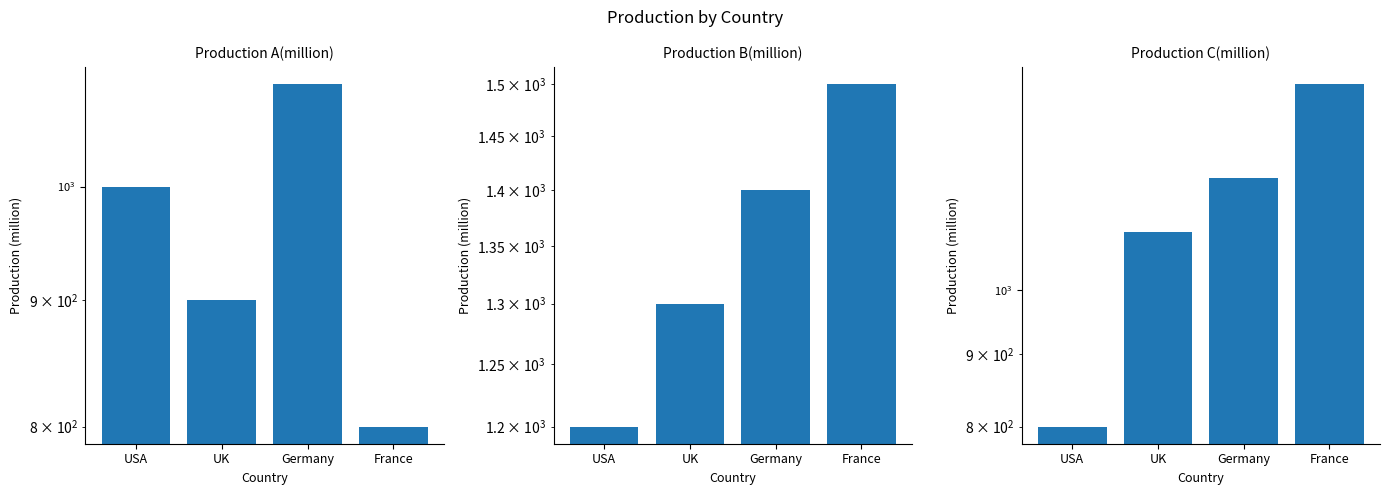

What is the value of the Production C(million) bar at the 3rd from the left?

1200